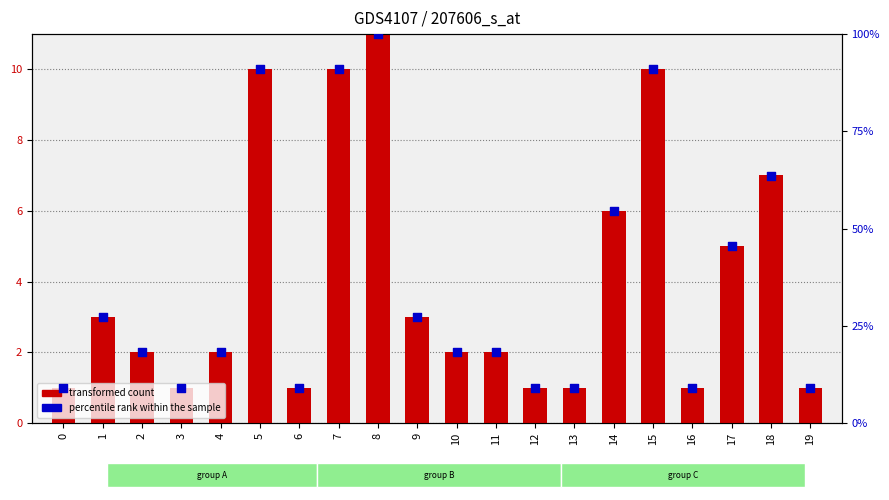

Which series has the largest Y range (max minus min)?

percentile rank within the sample